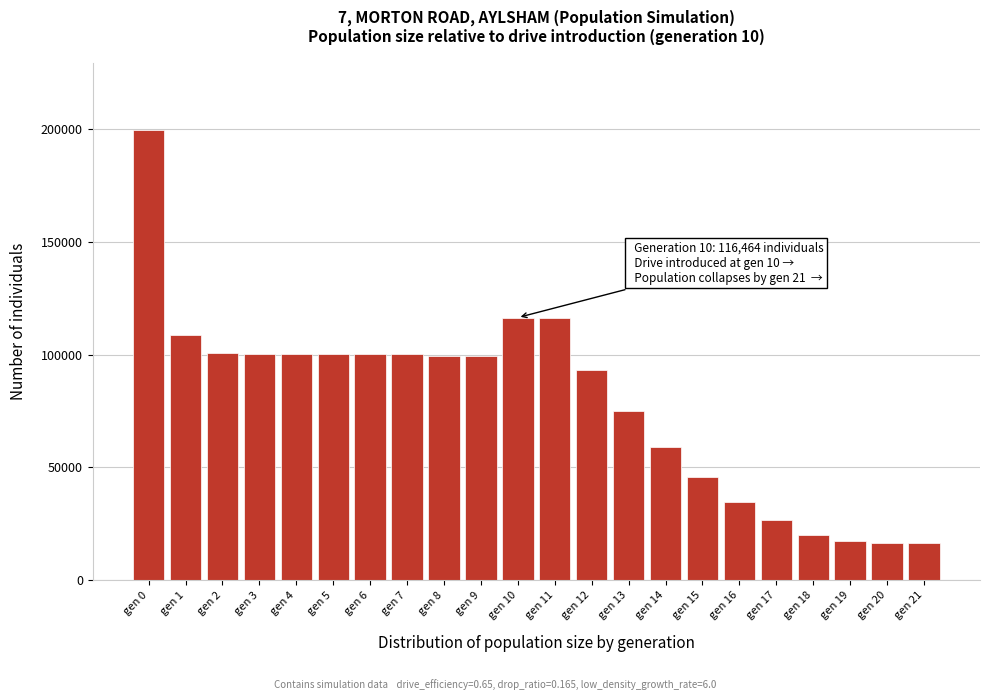

What is the value of the 12th bar from the left?

116313